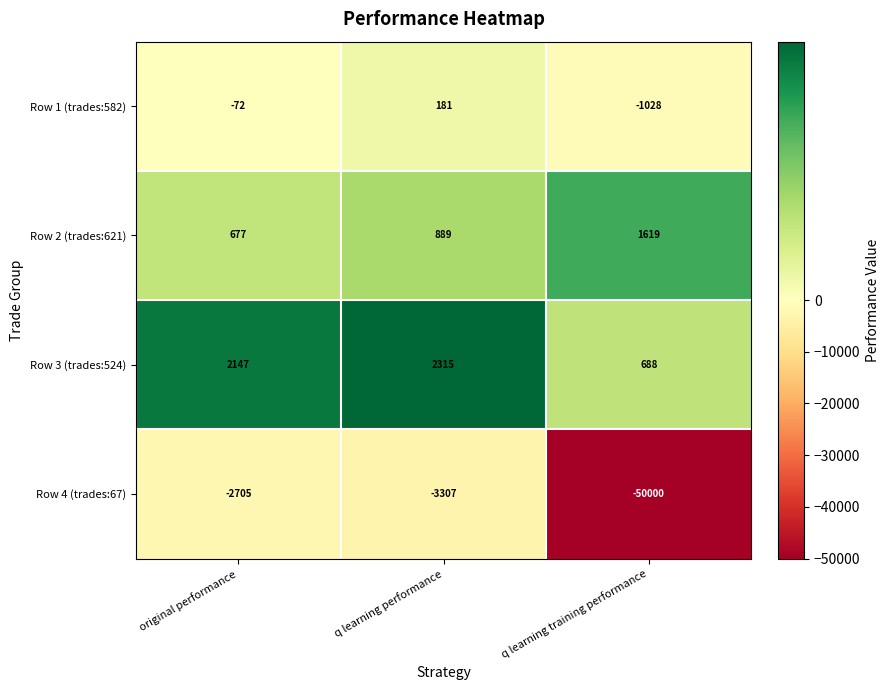

True or false: Row 1 (trades:582) has a value of -121 at original performance.

False